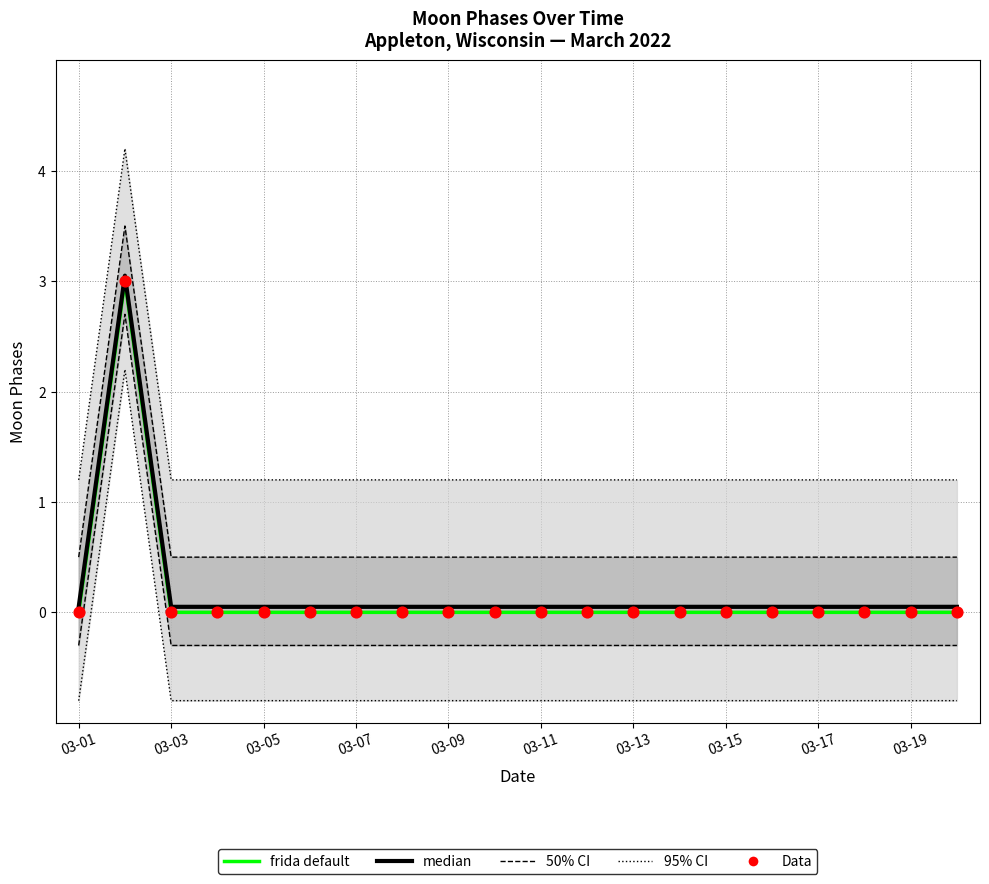

Is the value of median at 03-07 greater than the value of frida default at 19?

Yes